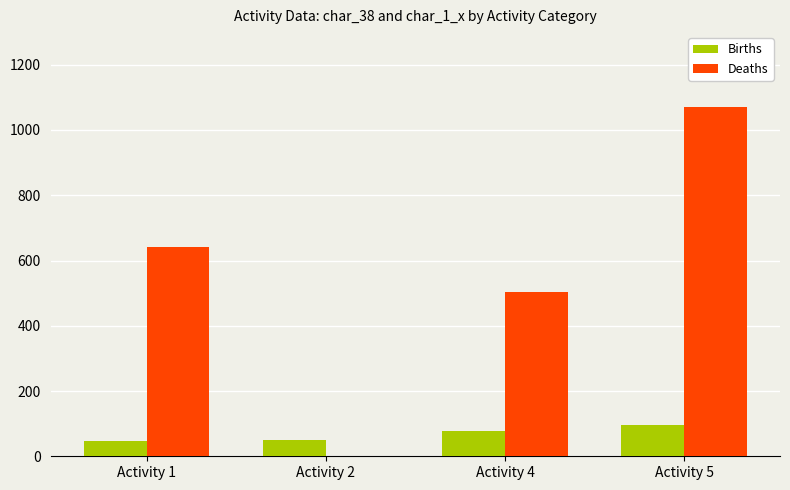

Is the value of Births at Activity 4 greater than the value of Deaths at Activity 1?

No